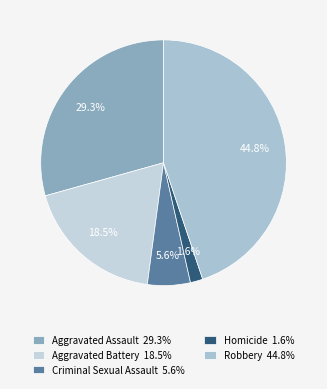

How many segments does this pie chart have?

5